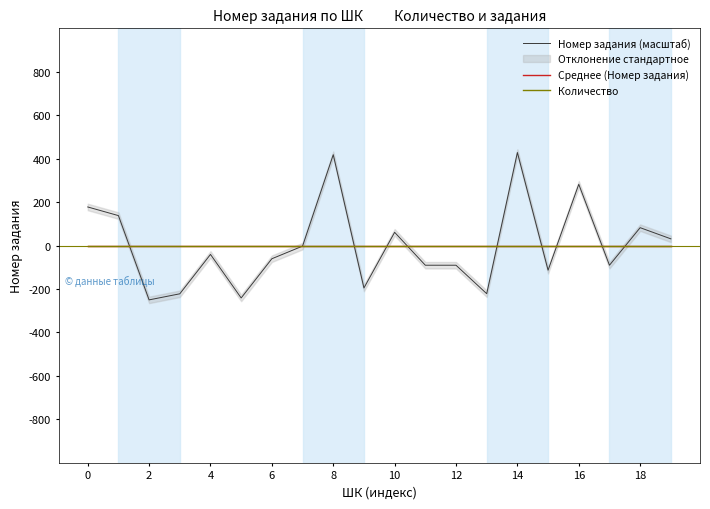

The value of Количество at 6 is -0.0. True or false?

False